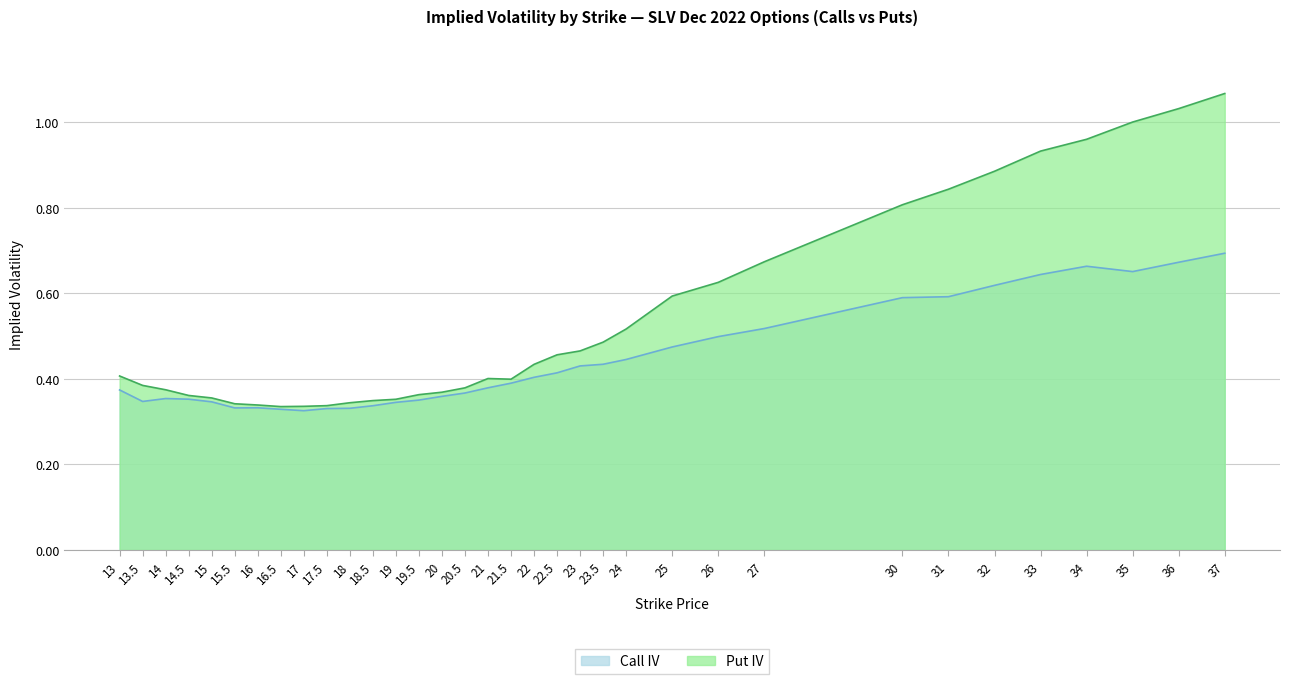

Which category has the highest value in the Call IV series?

37